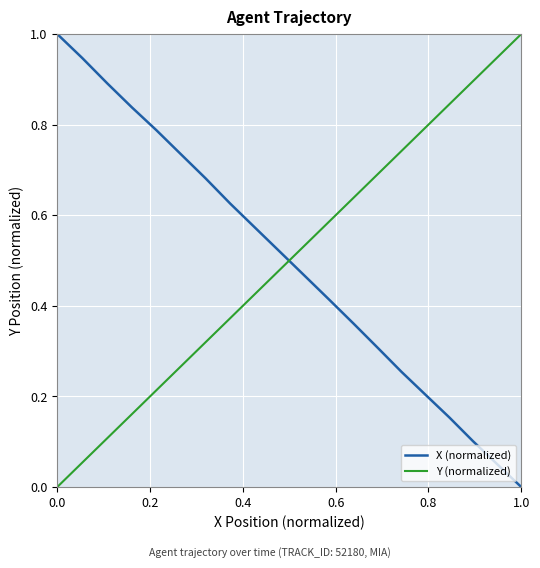

True or false: there are more than 1 points higher than both neighbors.

False